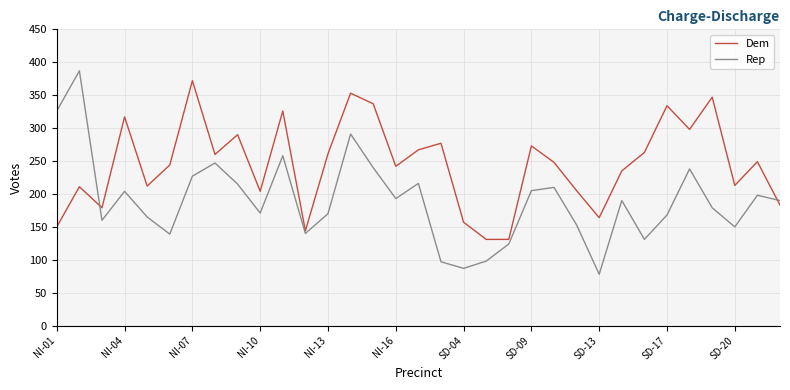

List the series in order of their overall mean, lowest first.

Rep, Dem